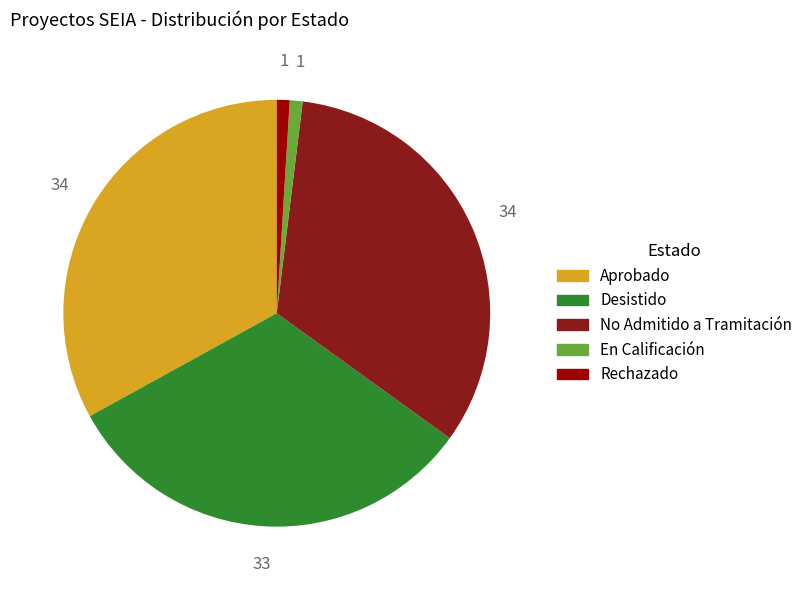

How many segments does this pie chart have?

5